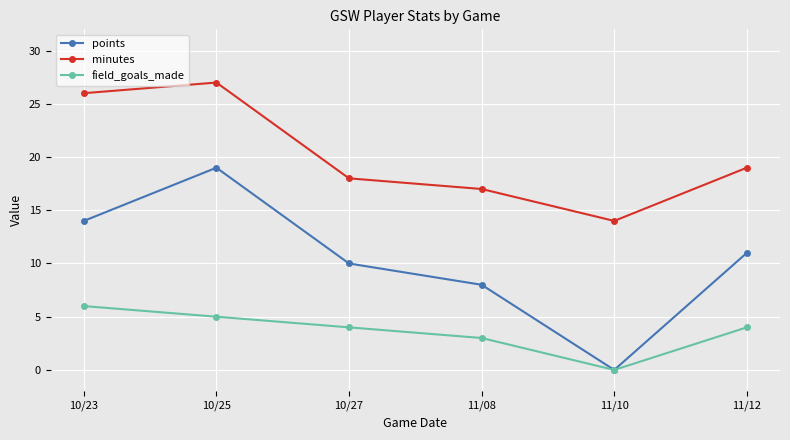

What position from the left is 11/10?

5